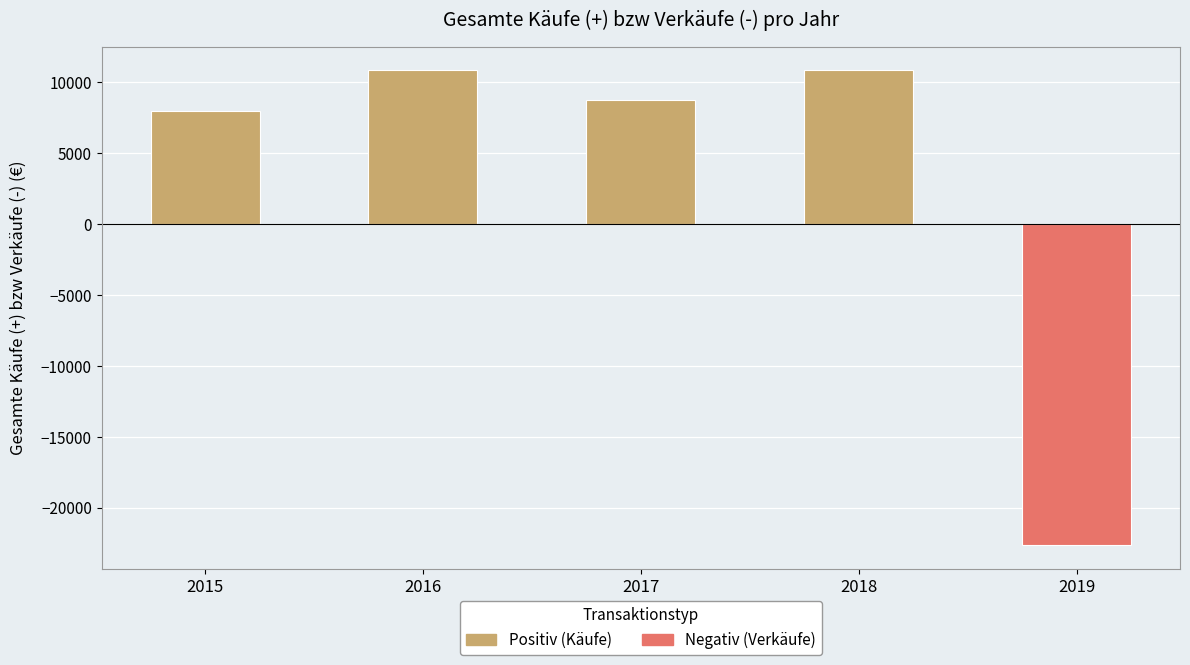

True or false: the data shows 10800.0 at 2018.

True